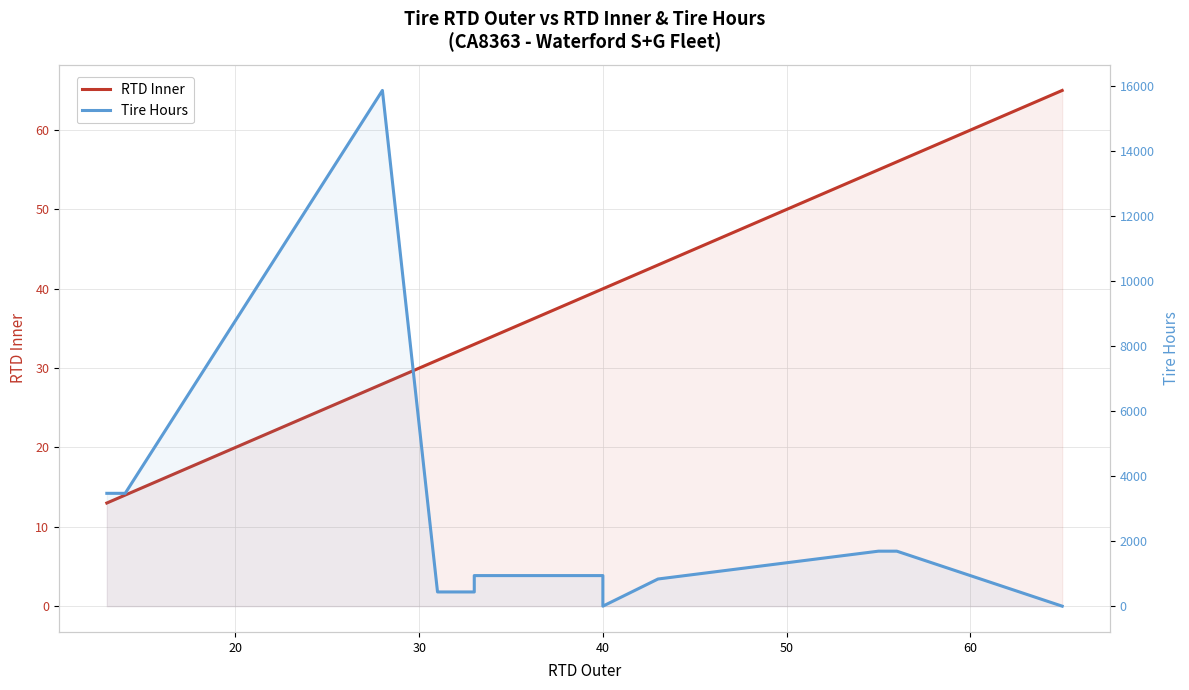

How many intersections are there between Tire Hours and RTD Inner?

3